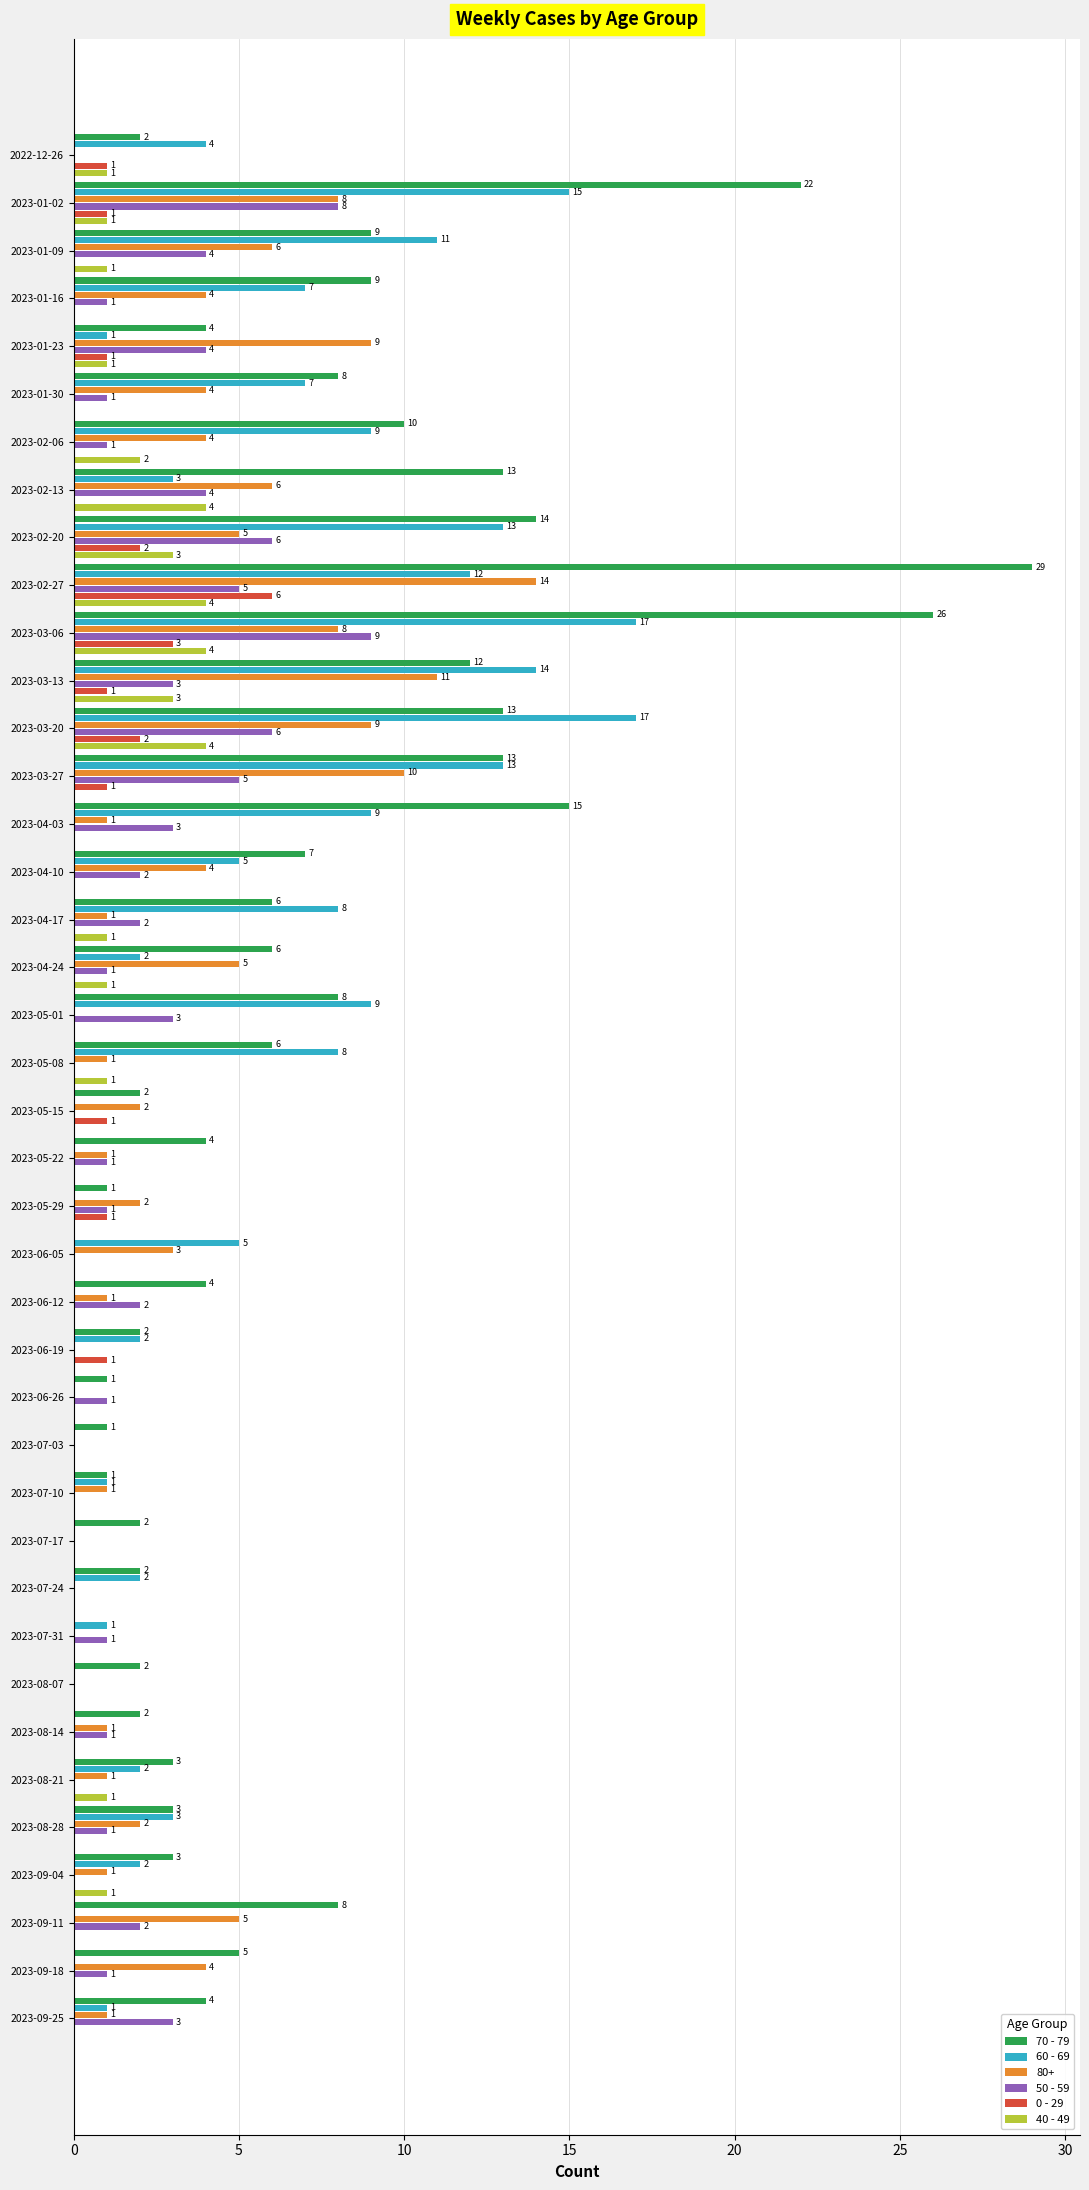

How many 50 - 59 values are between 0 and 3?

31